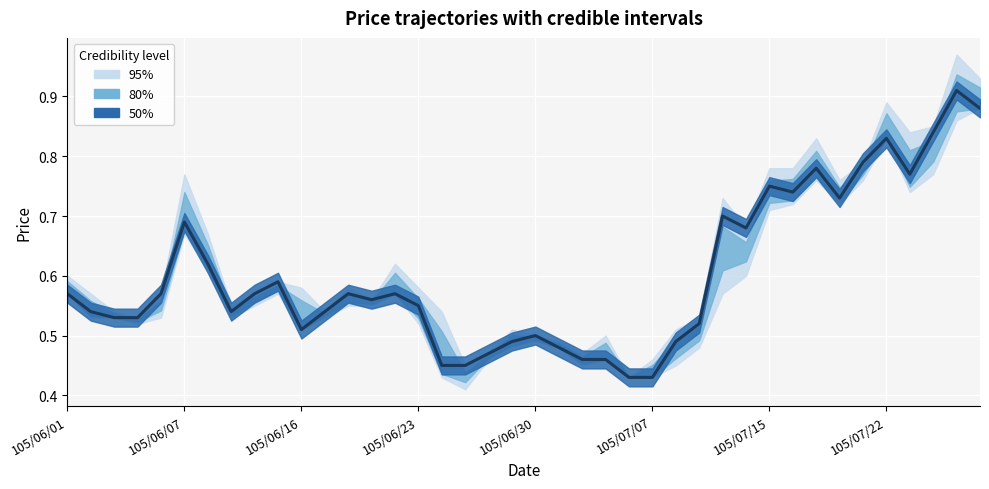

How many interior local valleys (lower than both neighbors) does the data have?

7